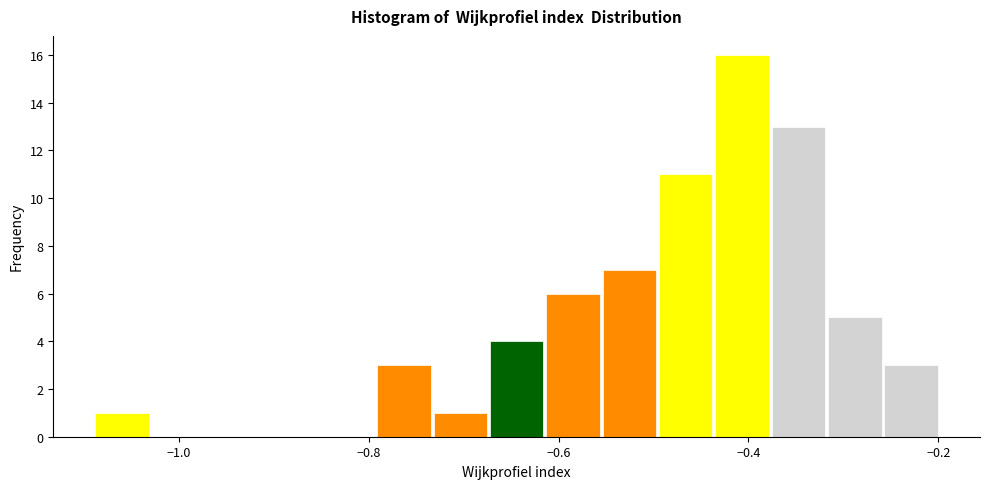

Around what value on the x-axis is the tallest bar? Give the approximate position of its centre, as read against the axis.

-0.40